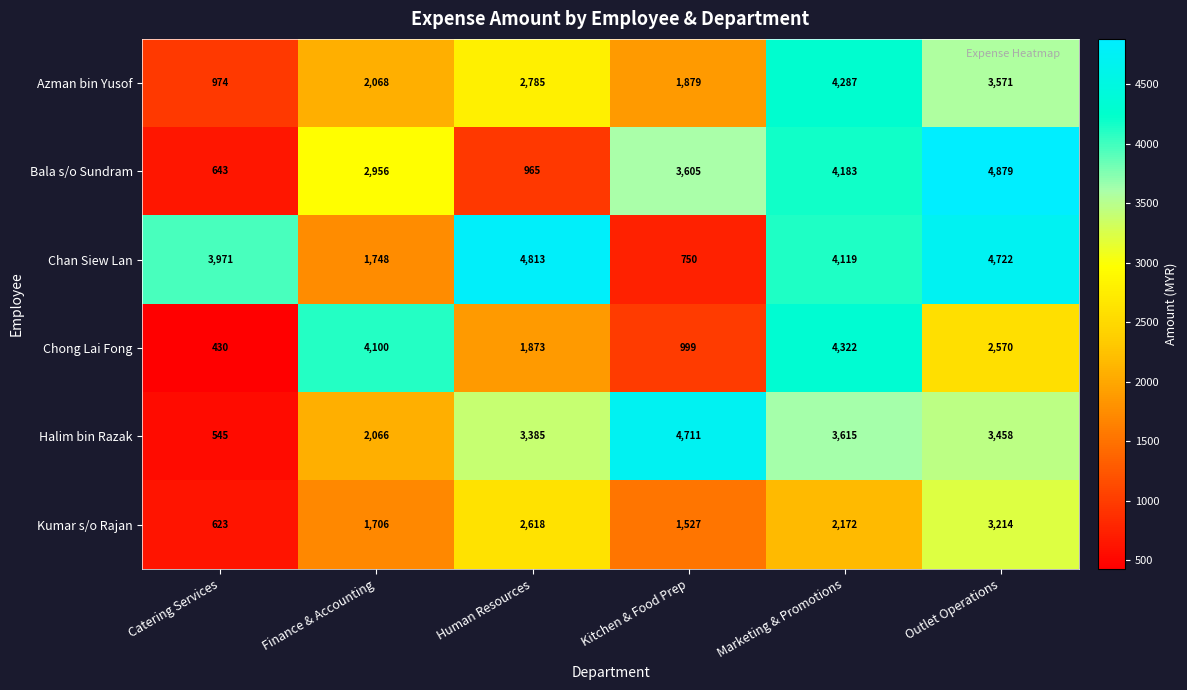

Which category has the highest value across all series?

Outlet Operations